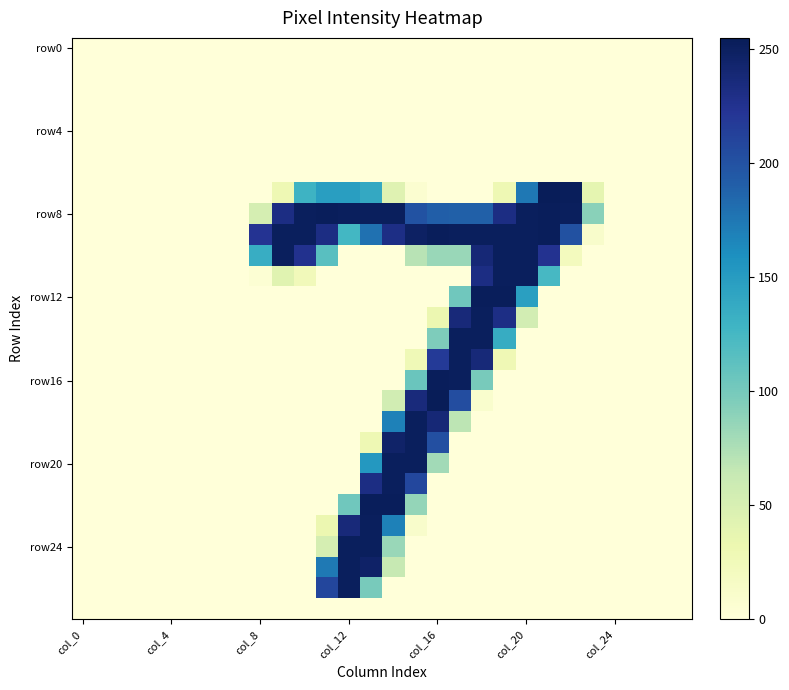

Which label corresponds to the smallest value in the chart?

col_0